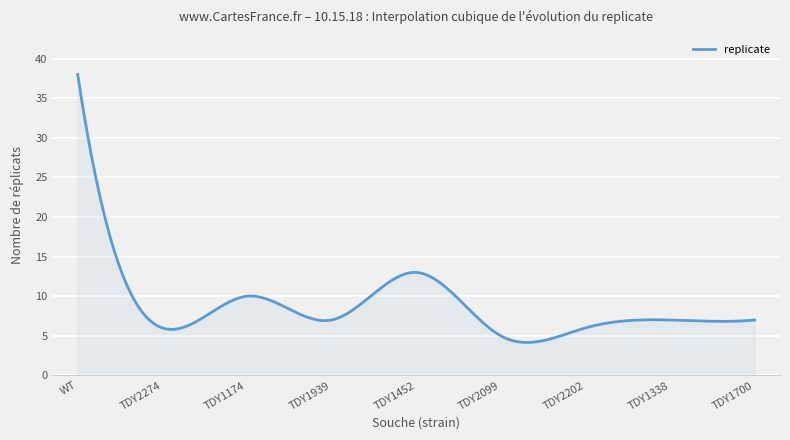

What is the difference between the maximum and minimum values?

33.8